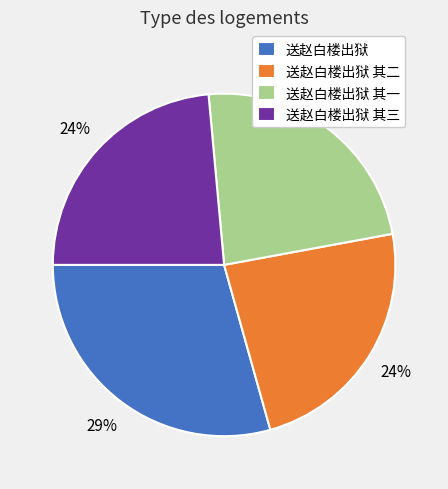

Is it true that 送赵白楼出狱 is 24% of the pie?

False